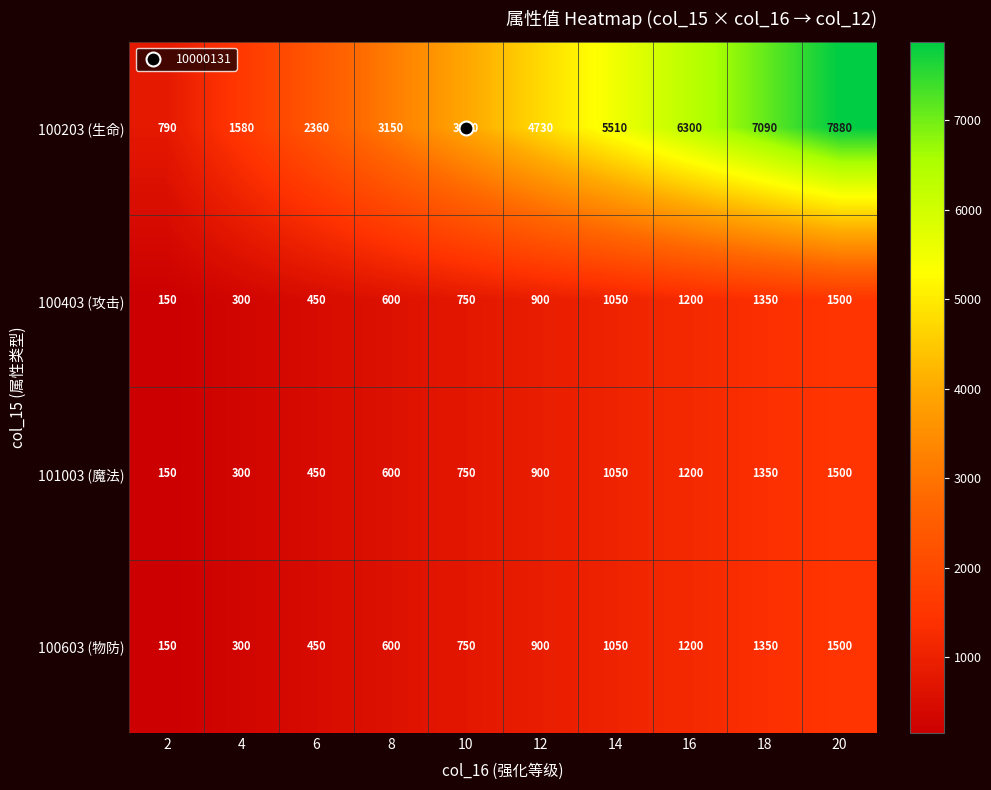

How many 100603 (物防) values are between 450 and 1200?

6